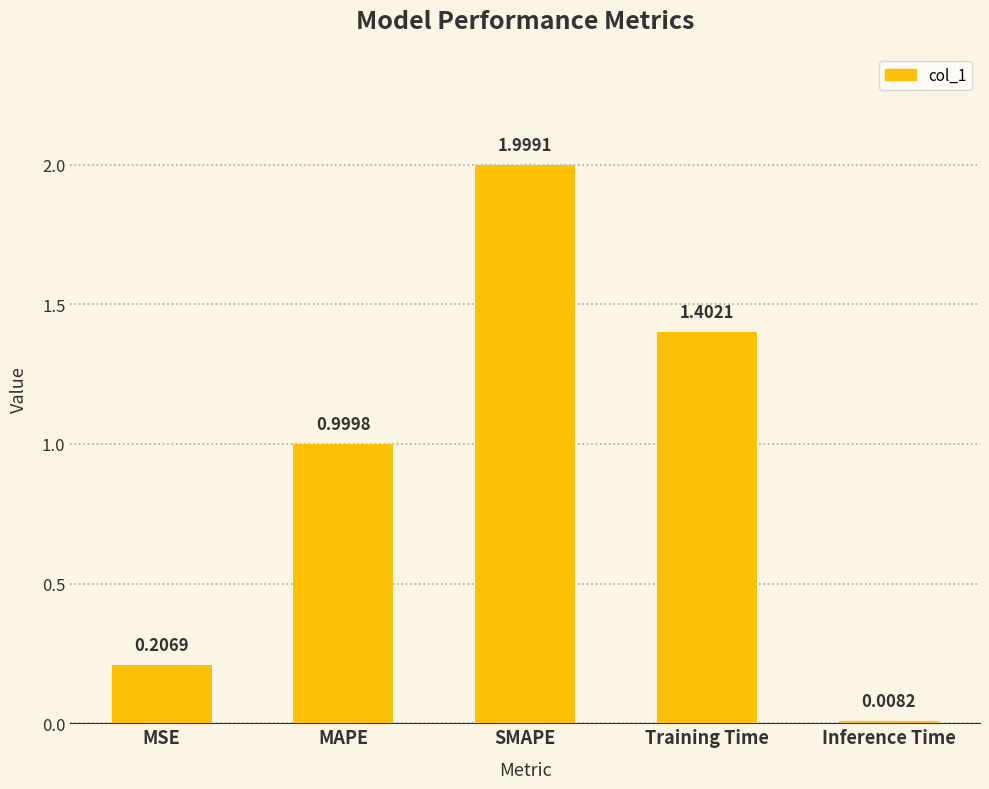

List the labels in order of value, largest first.

SMAPE, Training Time, MAPE, MSE, Inference Time